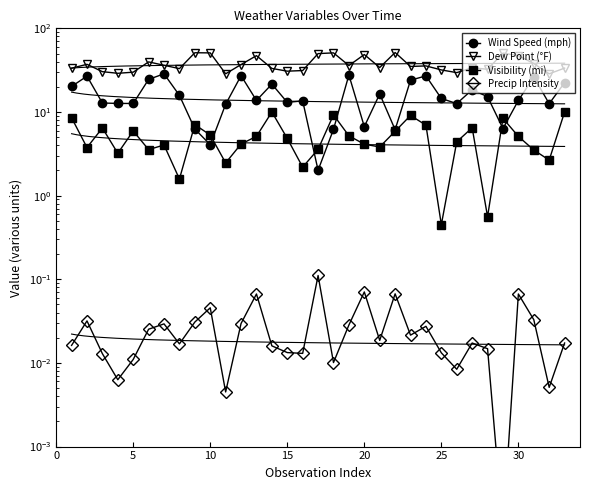

Is the value of Precip Intensity at 27 greater than the value of Wind Speed (mph) at 8?

No